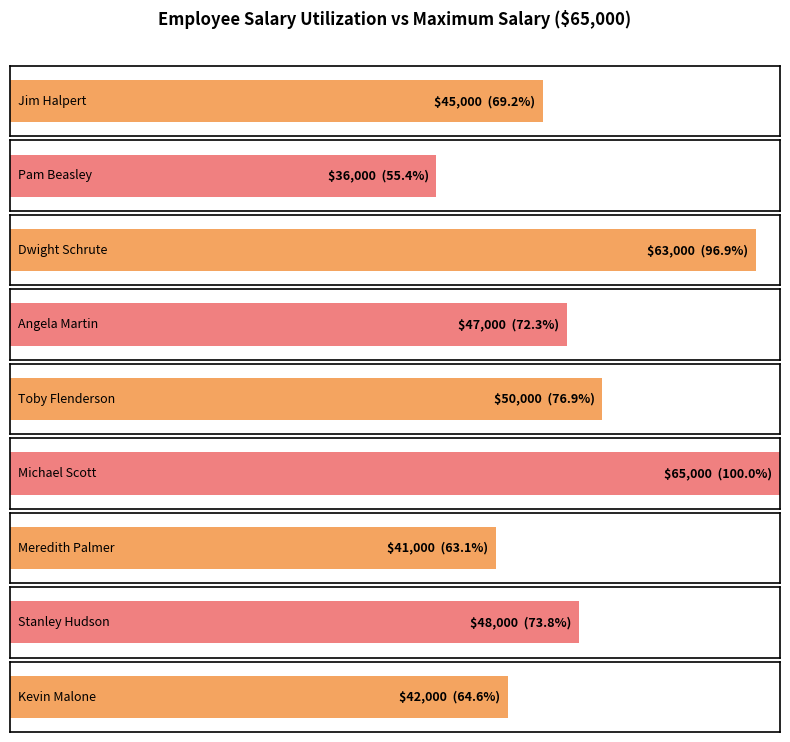

Between Kevin Malone and Stanley Hudson, which is larger?

Stanley Hudson